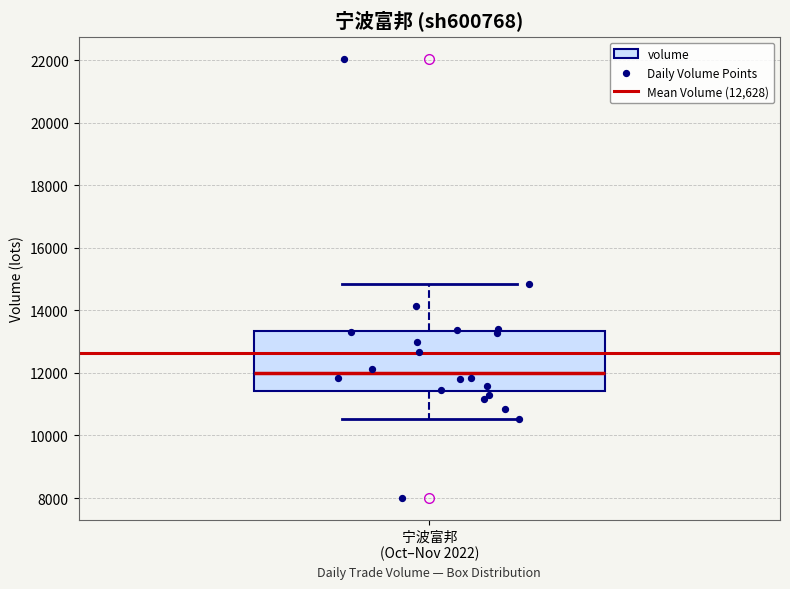

Read this box plot against the y-axis: the position of the median line, the range covered by the box, and the ends of both whiskers. The values are not printed on the chart, so give them approximately, as read against the axis.

median 12000, box 11400 to 13400, whiskers 10600 to 14800